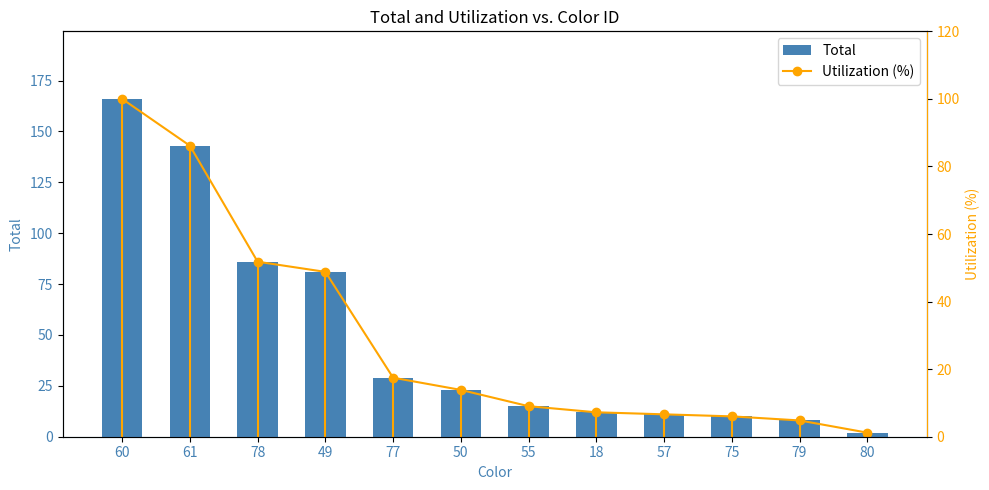

Between 60 and 77, which series saw the biggest shift?

Total